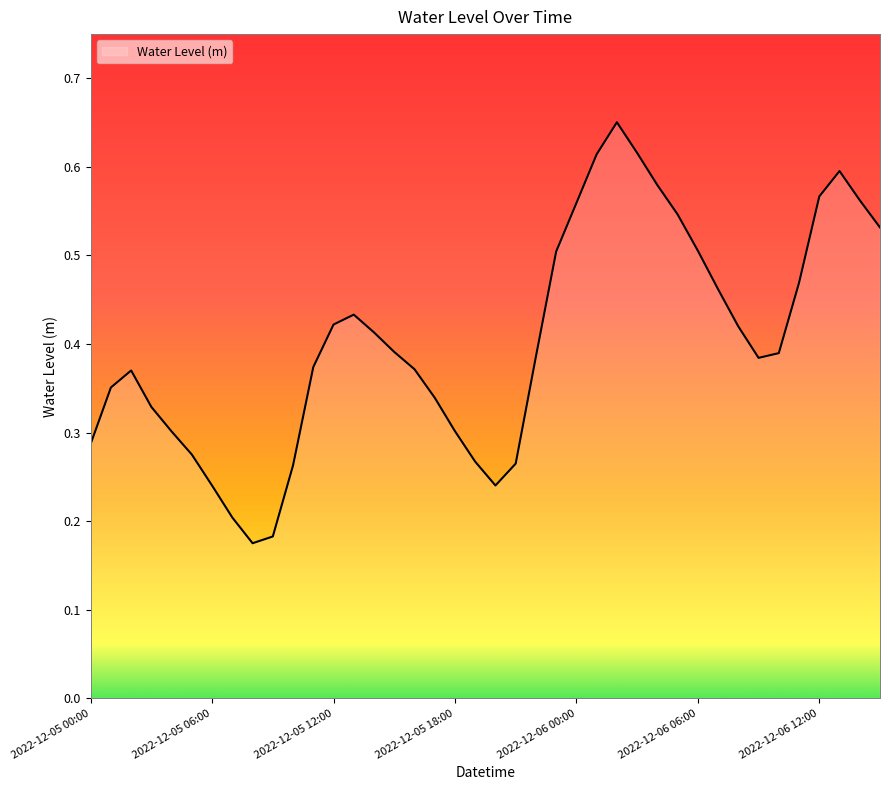

How many lines are shown in the chart?

1